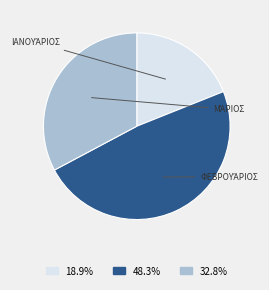

Does any single category account for the majority?

No